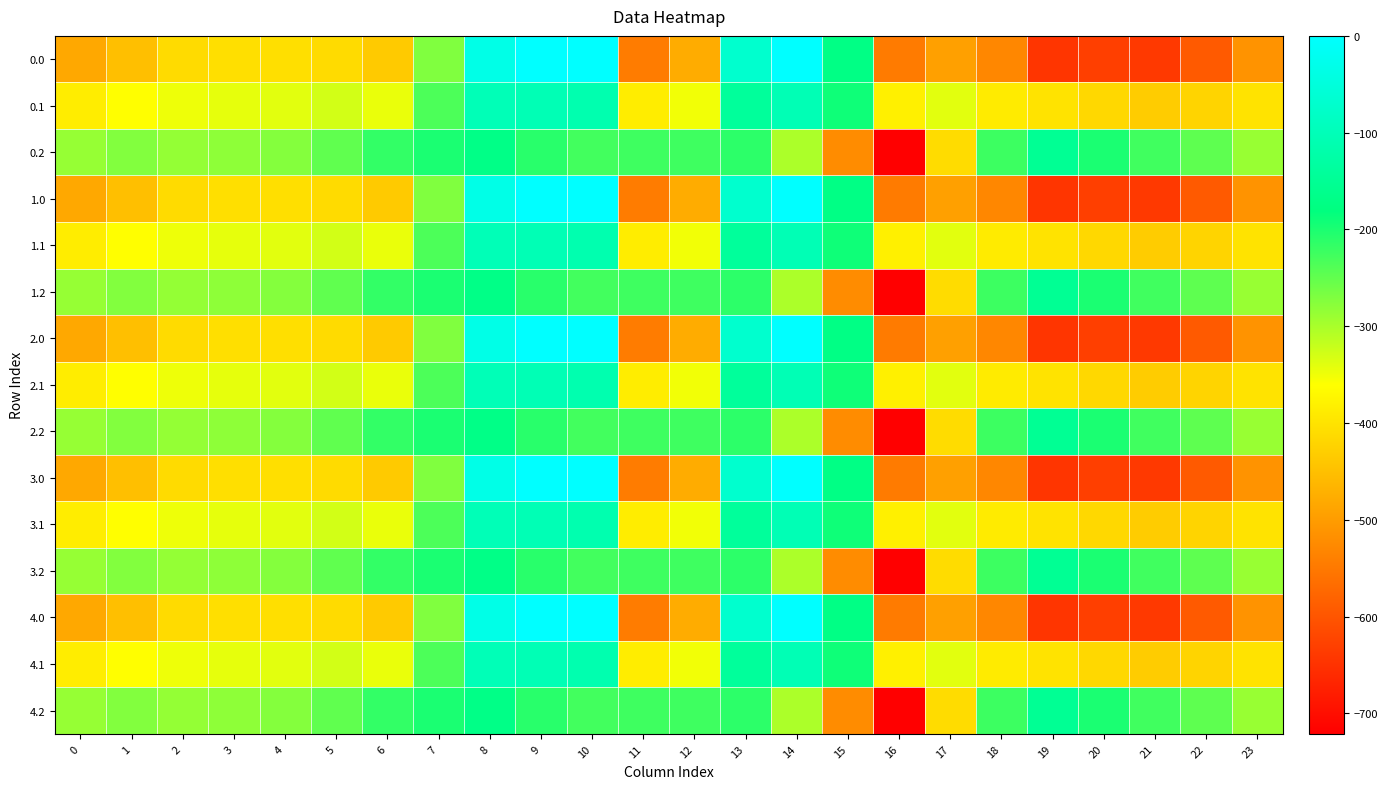

At 20, list the series in order from largest to smallest.

0.2, 1.2, 2.2, 3.2, 4.2, 0.1, 1.1, 2.1, 3.1, 4.1, 0.0, 1.0, 2.0, 3.0, 4.0